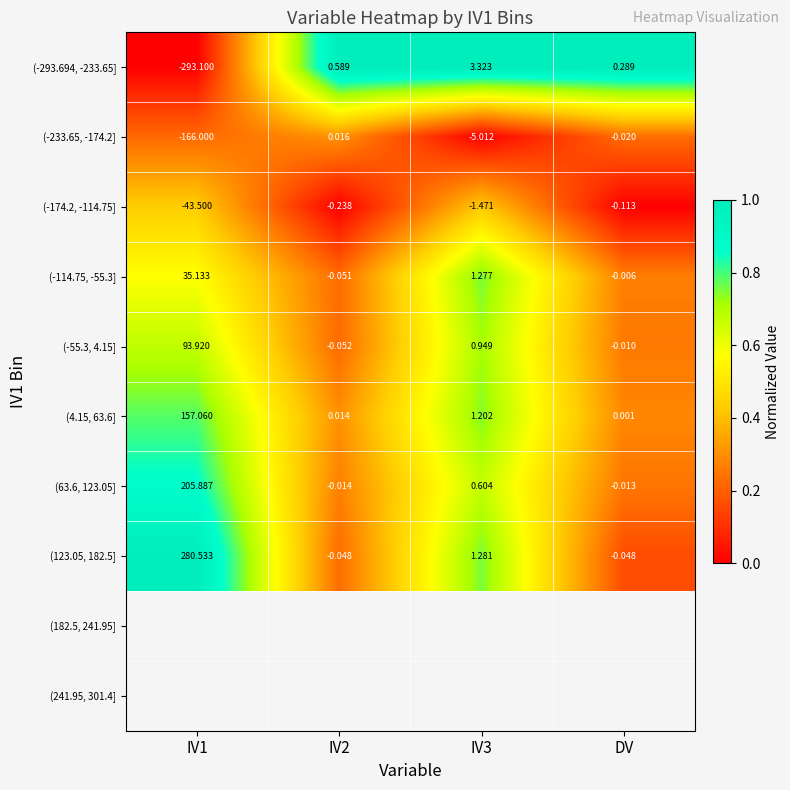

Where is (-293.694, -233.65] nearest to the value -144?

DV